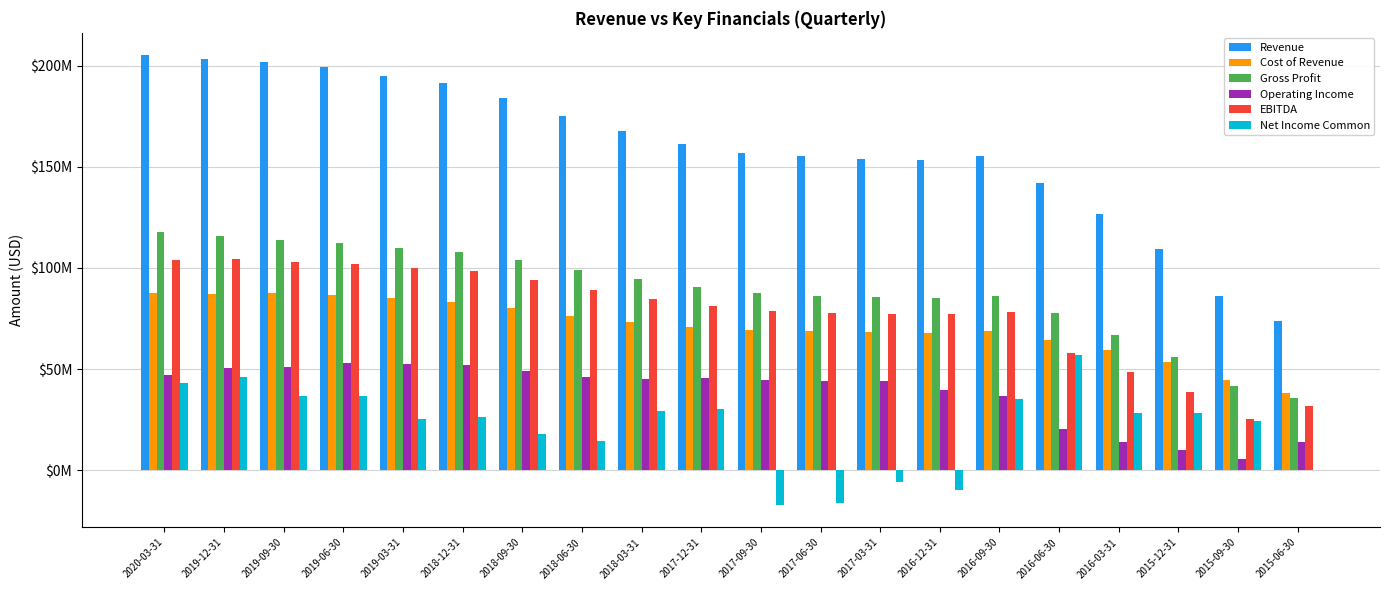

What is the label of the 11th bar from the left?

2017-09-30